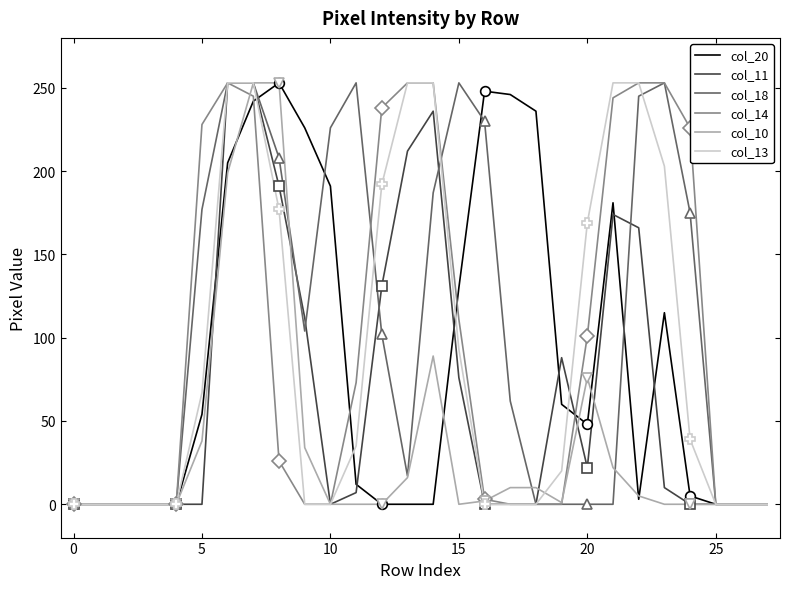

At which label does col_18 first exceed 102?

5